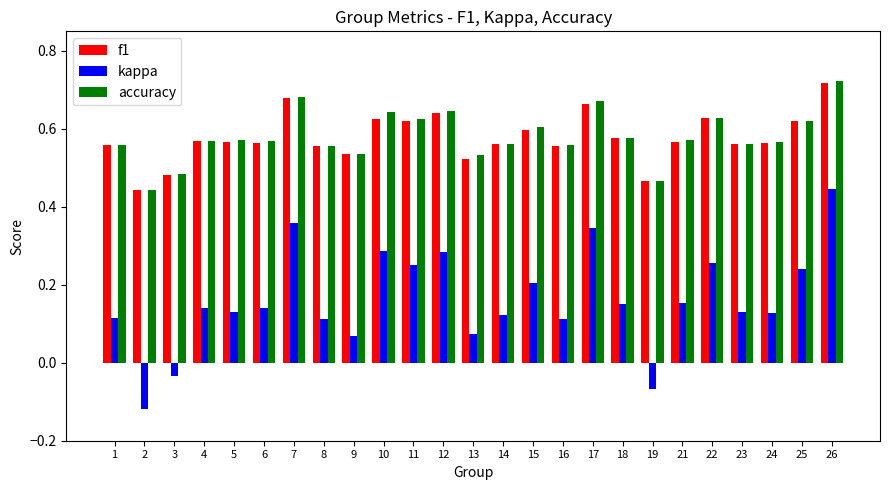

Is it true that kappa equals 0.2 at 25?

True